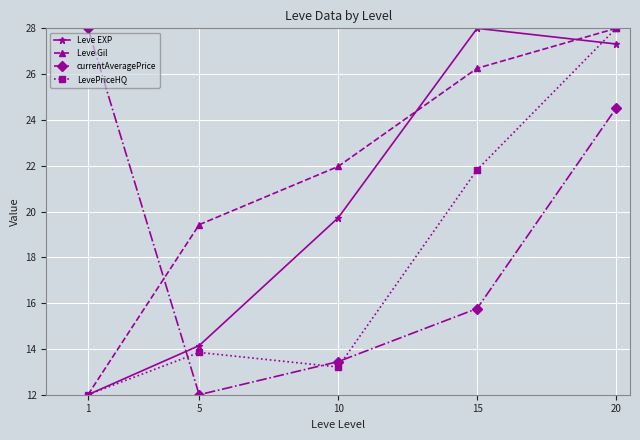

At which category is the sum across all series the highest?

20